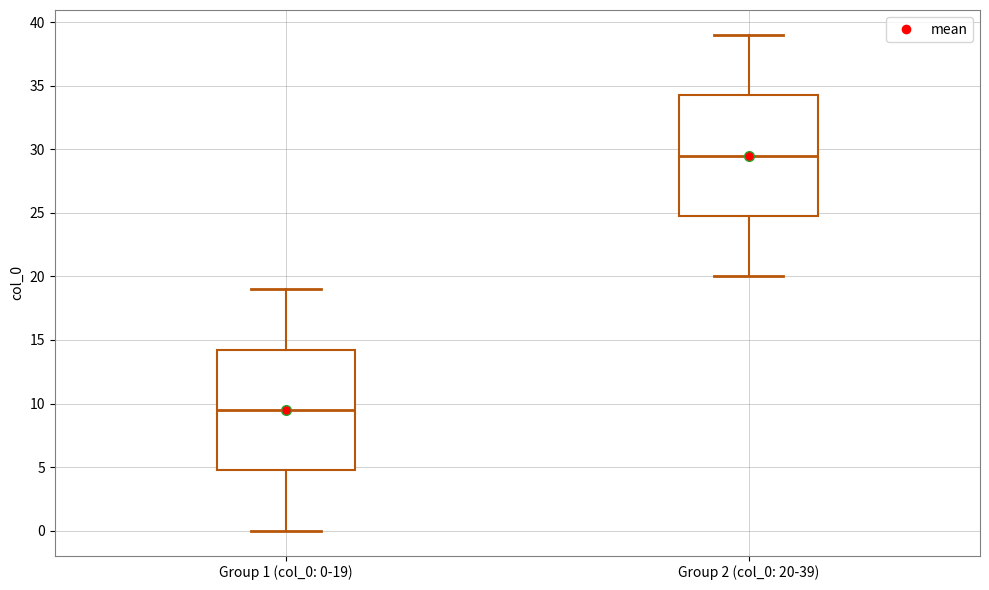

Reading left to right, read every box against the y-axis: the position of its median line, the range the box covers, and the ends of its whiskers. The values are not printed on the chart, so give them approximately, as read against the axis.

Group 1 (col_0: 0-19): median 9.5, box 5.0 to 14.5, whiskers 0.0 to 19.0
Group 2 (col_0: 20-39): median 29.5, box 25.0 to 34.5, whiskers 20.0 to 39.0